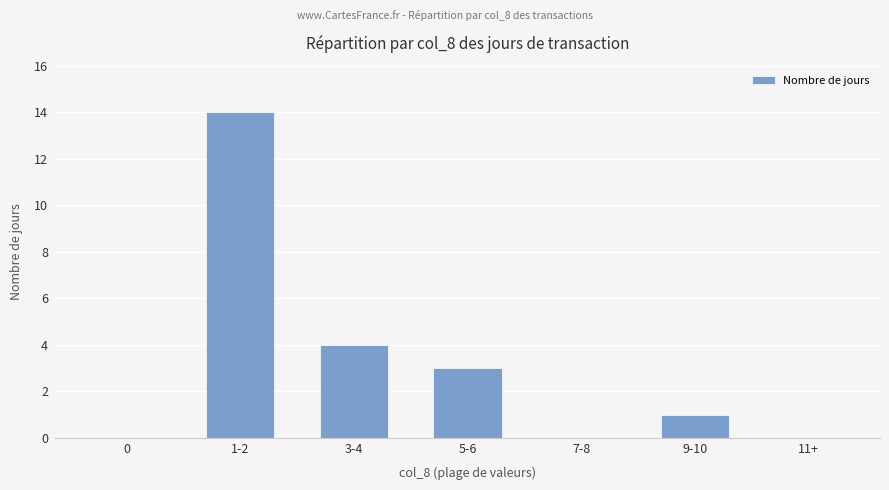

Where is the data nearest to the value 7?

3-4